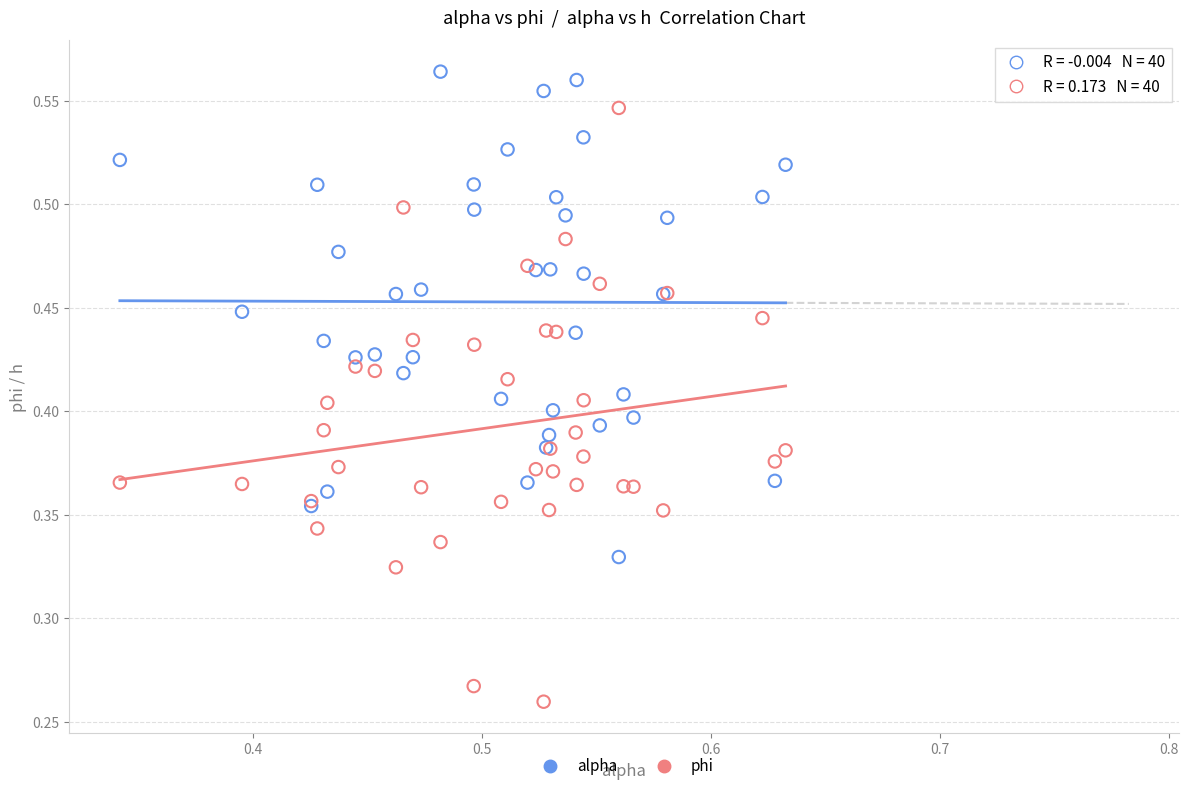

Which series contains the lowest Y value?

phi